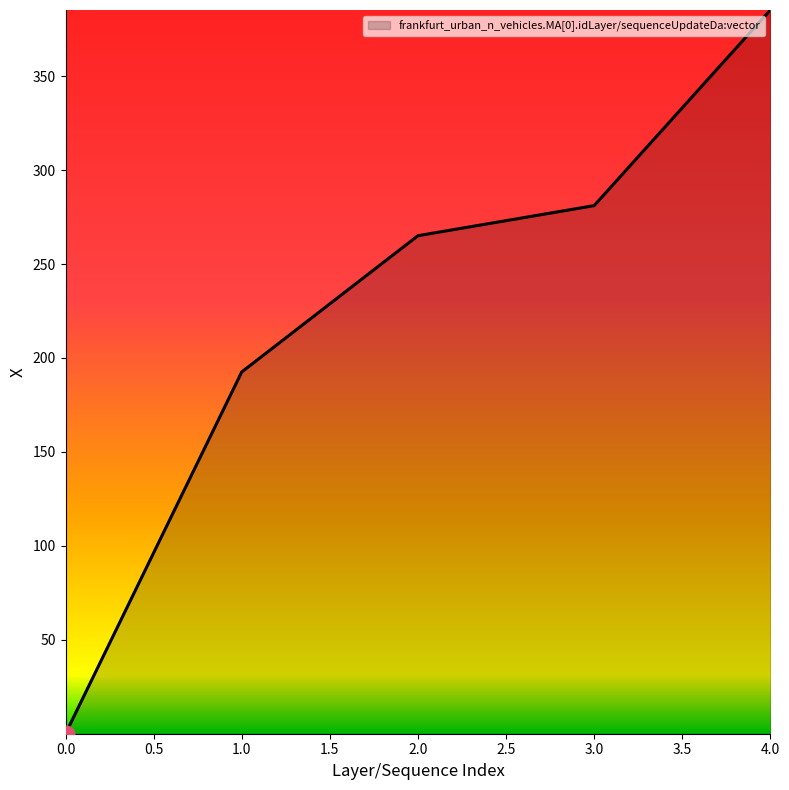

How many values exceed 265?

3